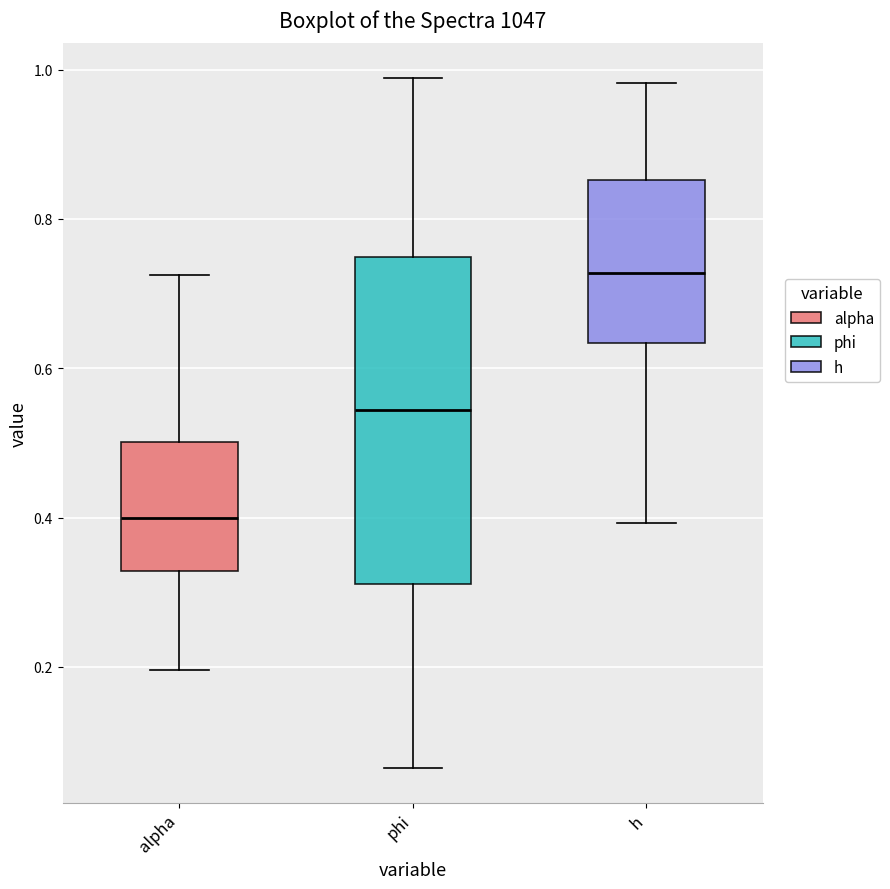

Which box has the highest median line?

h